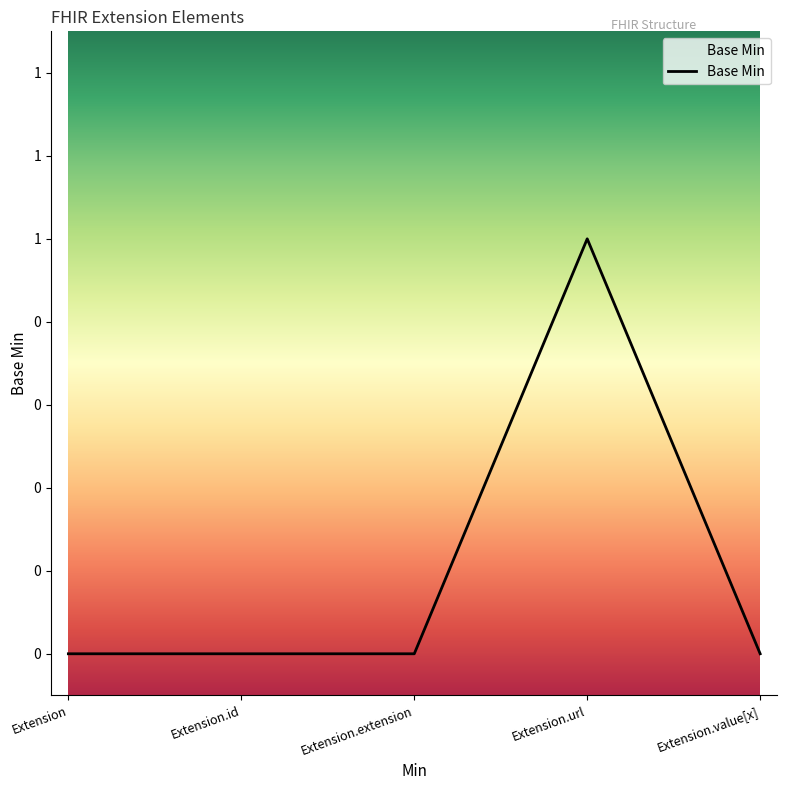

List the labels in order of value, smallest first.

Extension, Extension.id, Extension.extension, Extension.value[x], Extension.url